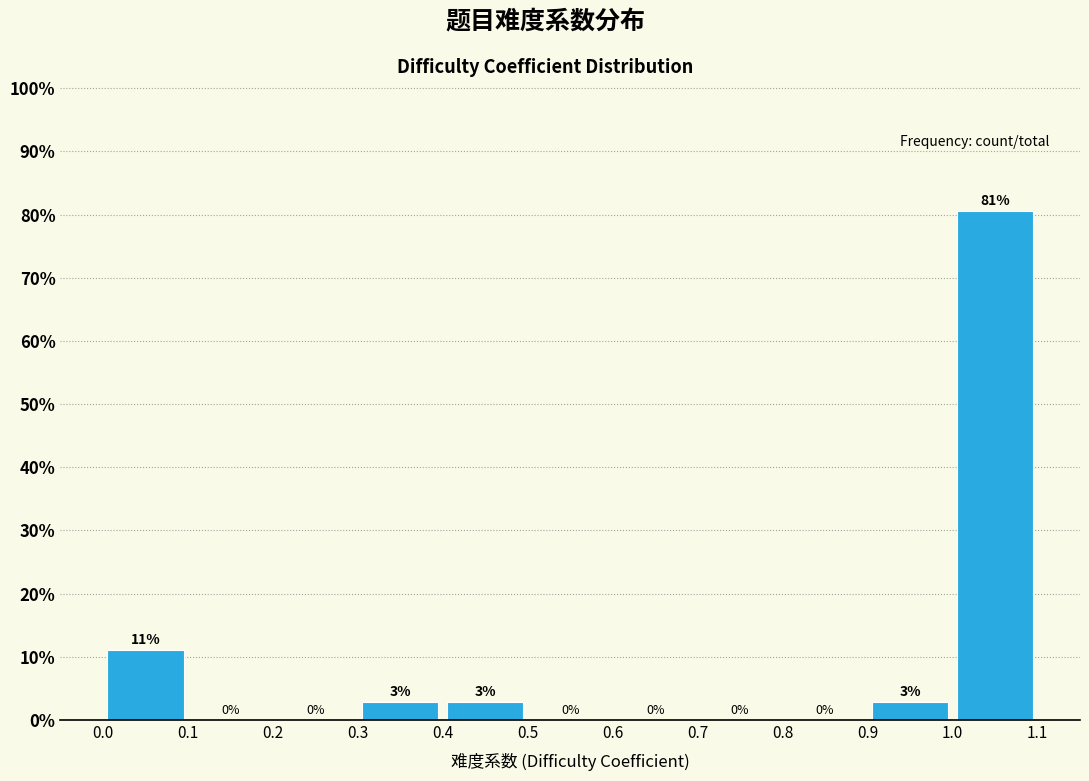

Over which range of the x-axis is the bar tallest?

1.0 to 1.1